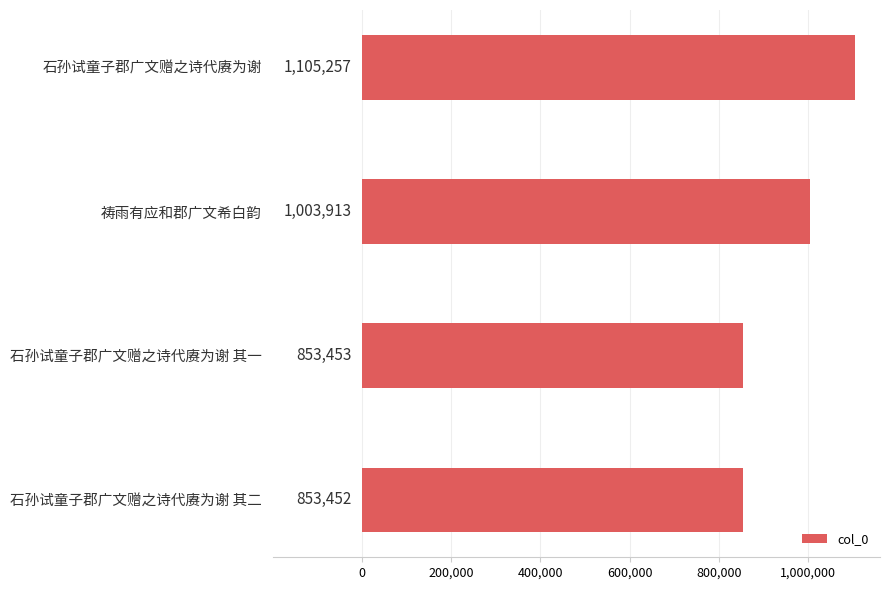

Which label corresponds to the largest value in the chart?

石孙试童子郡广文赠之诗代赓为谢